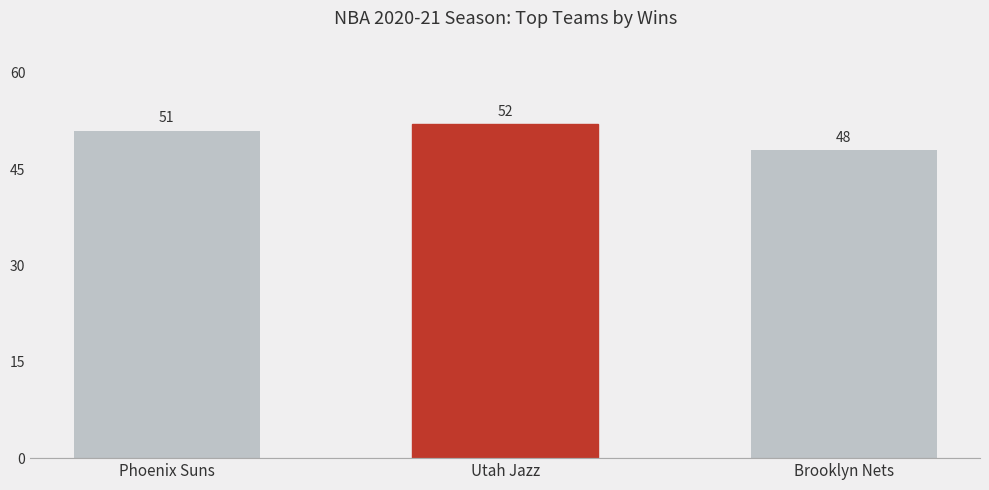

What is the difference between the values at Brooklyn Nets and Utah Jazz?

4